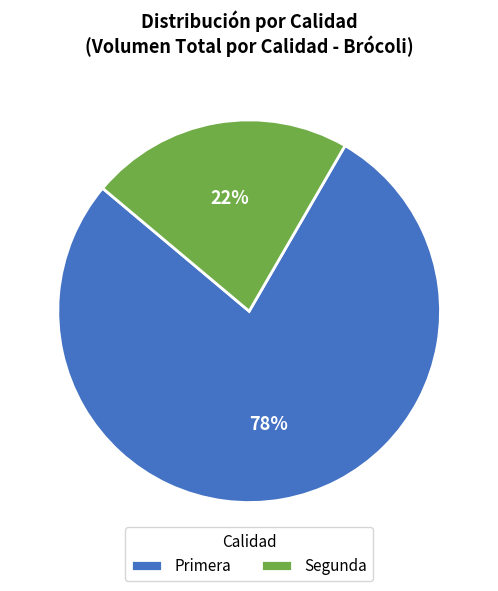

To the nearest percent, what portion does Primera represent?

78%